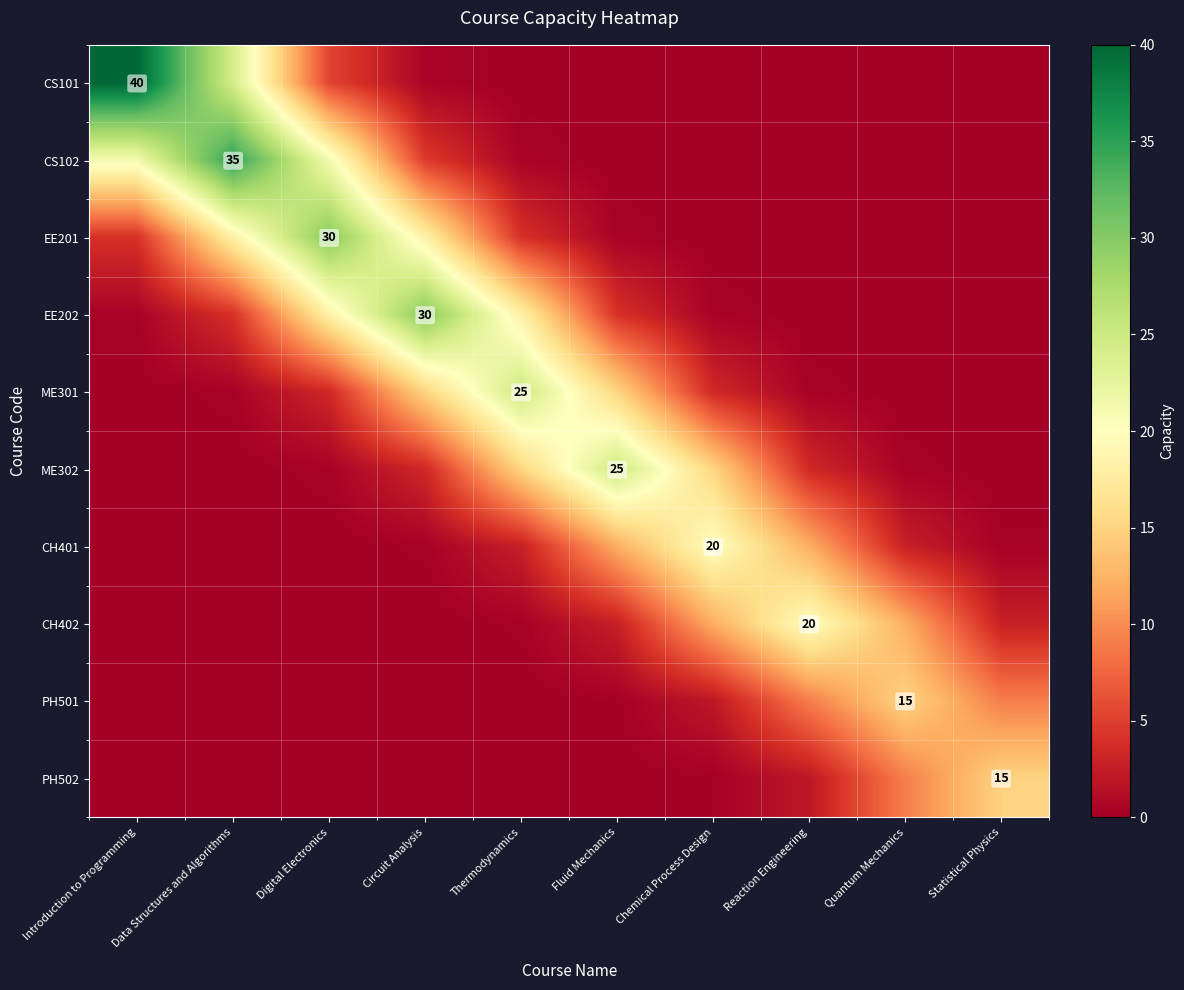

What is the sum of the CH402 values at Fluid Mechanics and Circuit Analysis?

2.7